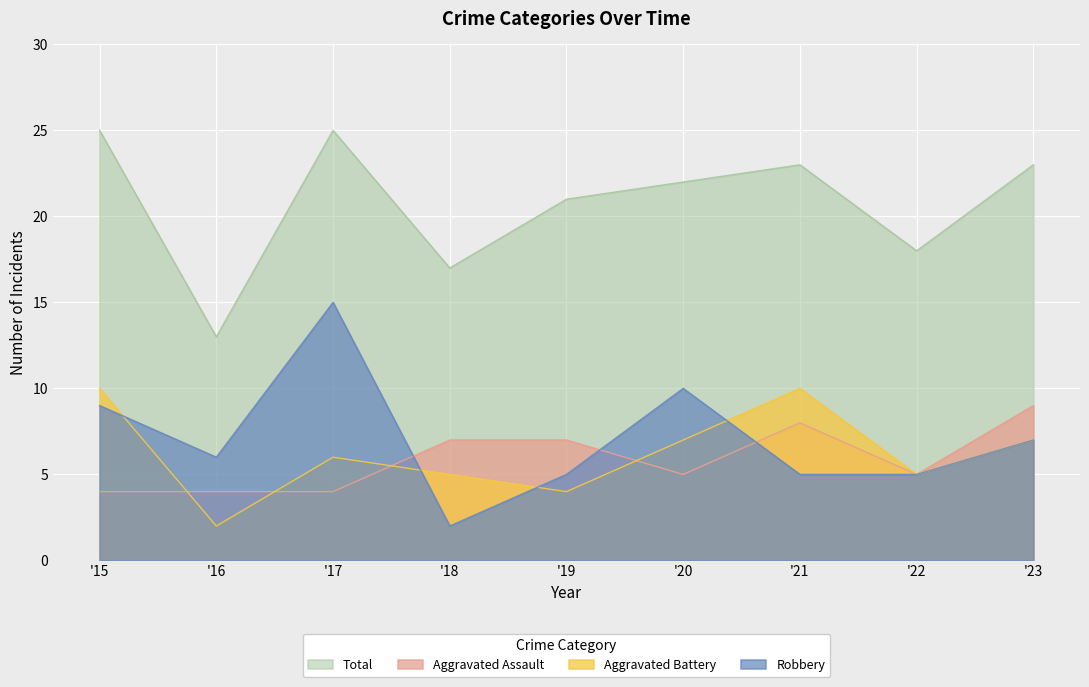

Reading right to left, what are all the values shown in this chart?

Aggravated Assault: 9	5	8	5	7	7	4	4	4
Aggravated Battery: 7	5	10	7	4	5	6	2	10
Robbery: 7	5	5	10	5	2	15	6	9
Total: 23	18	23	22	21	17	25	13	25